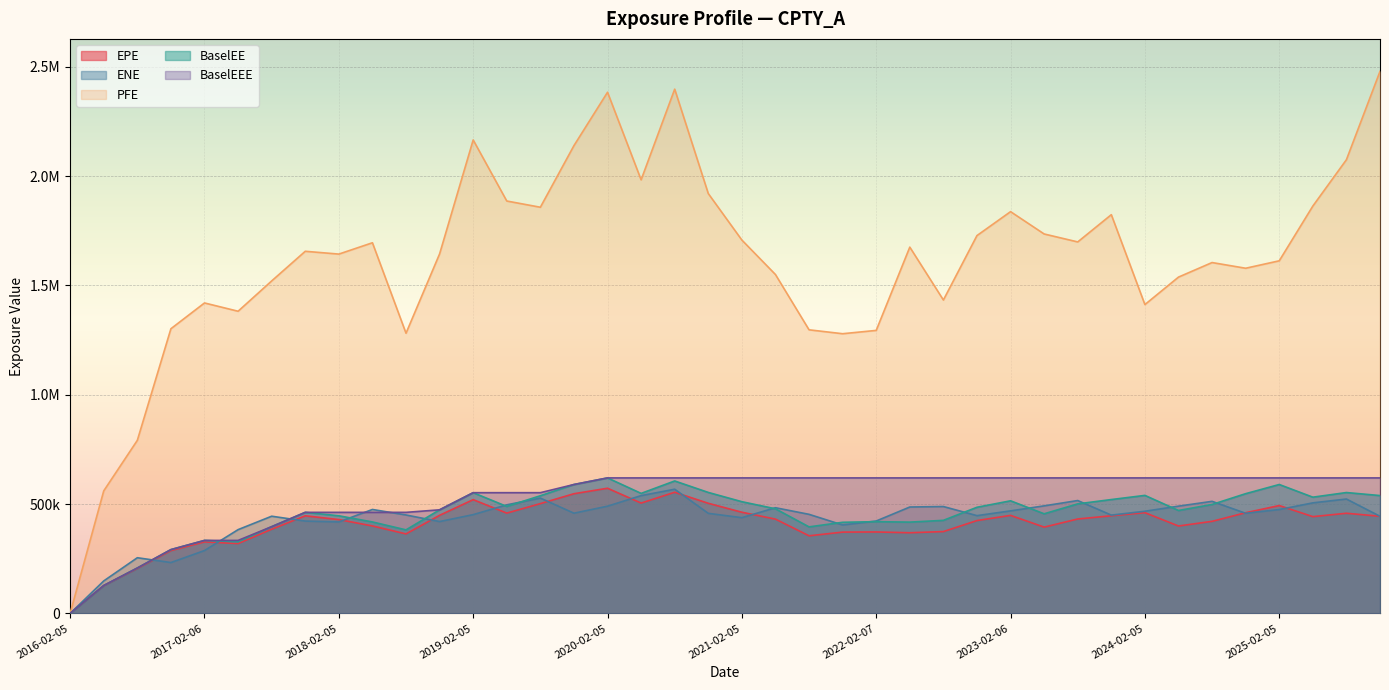

At which category does PFE reach its first local peak?

2017-02-06